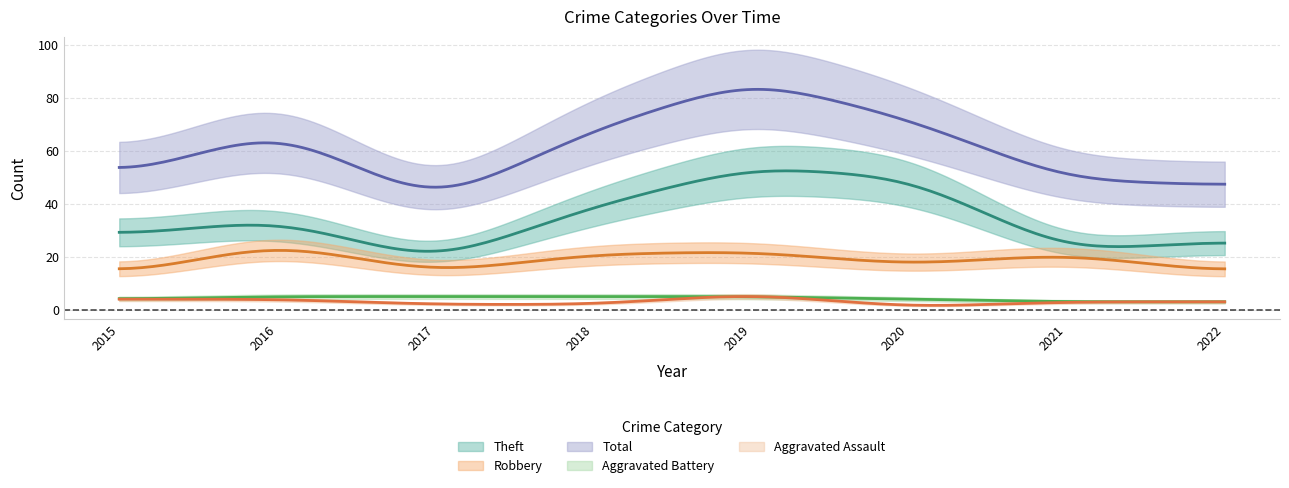

True or false: Theft and Robbery intersect in this chart.

False